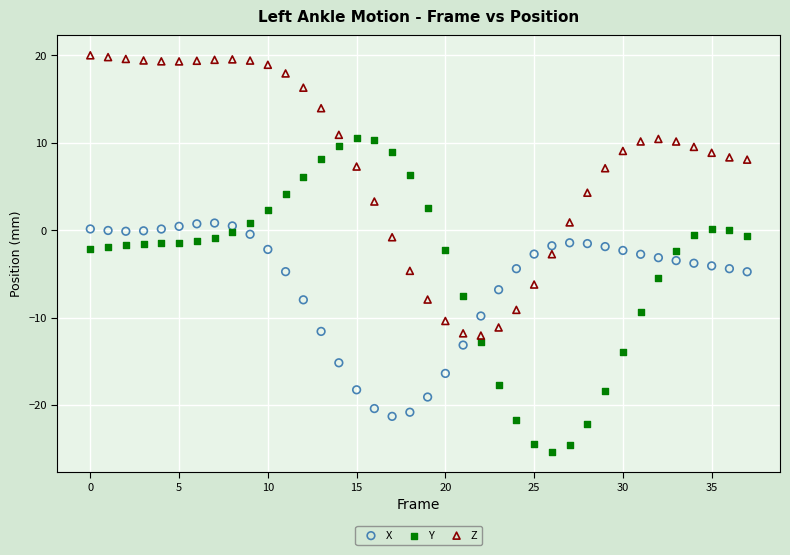

Which series contains the highest Y value?

Z